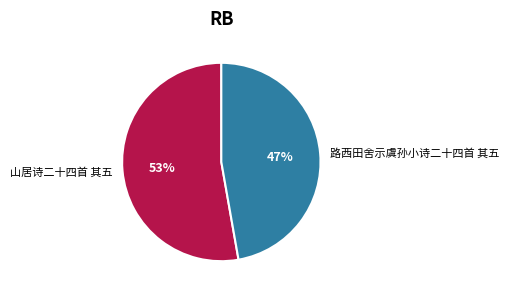

To the nearest percent, what is the difference between the 路西田舍示虞孙小诗二十四首 其五 and 山居诗二十四首 其五 slice percentages?

6%